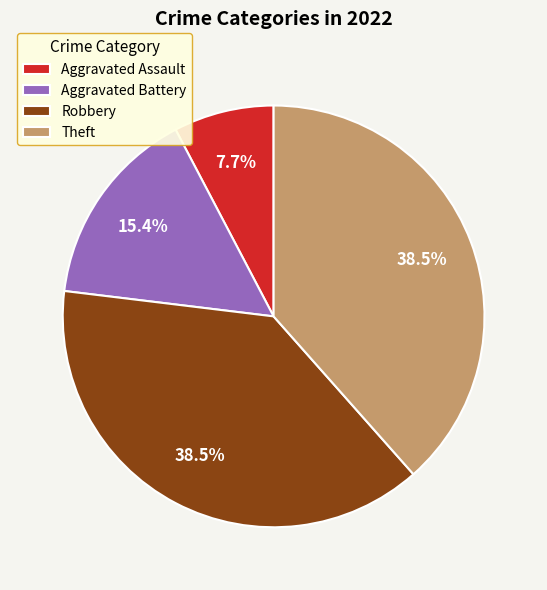

Does Aggravated Assault account for over 50% of the chart?

No